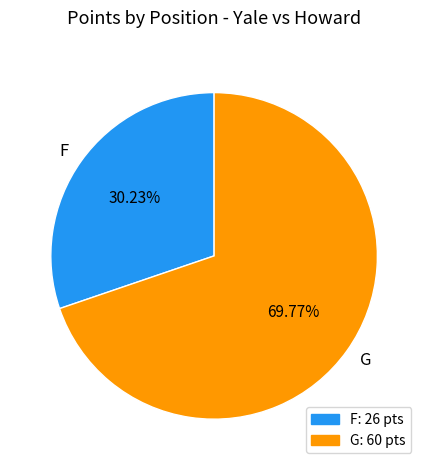

How many slices are in this pie chart?

2